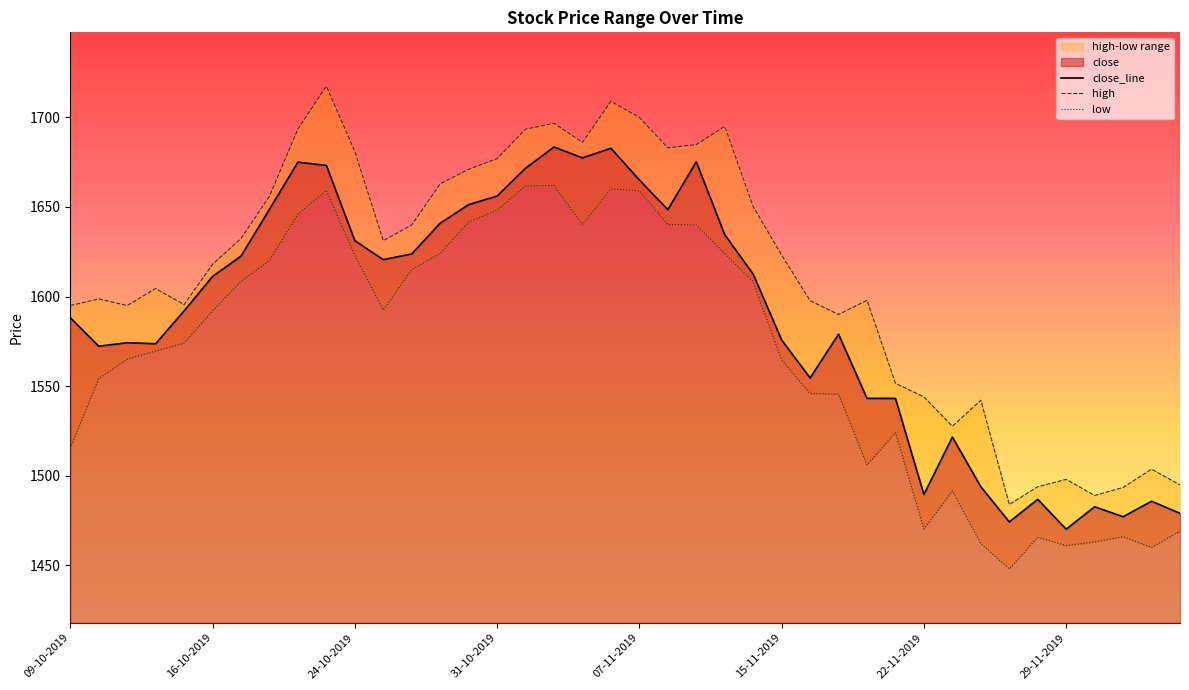

What is the lowest value of the high series?

1484.0